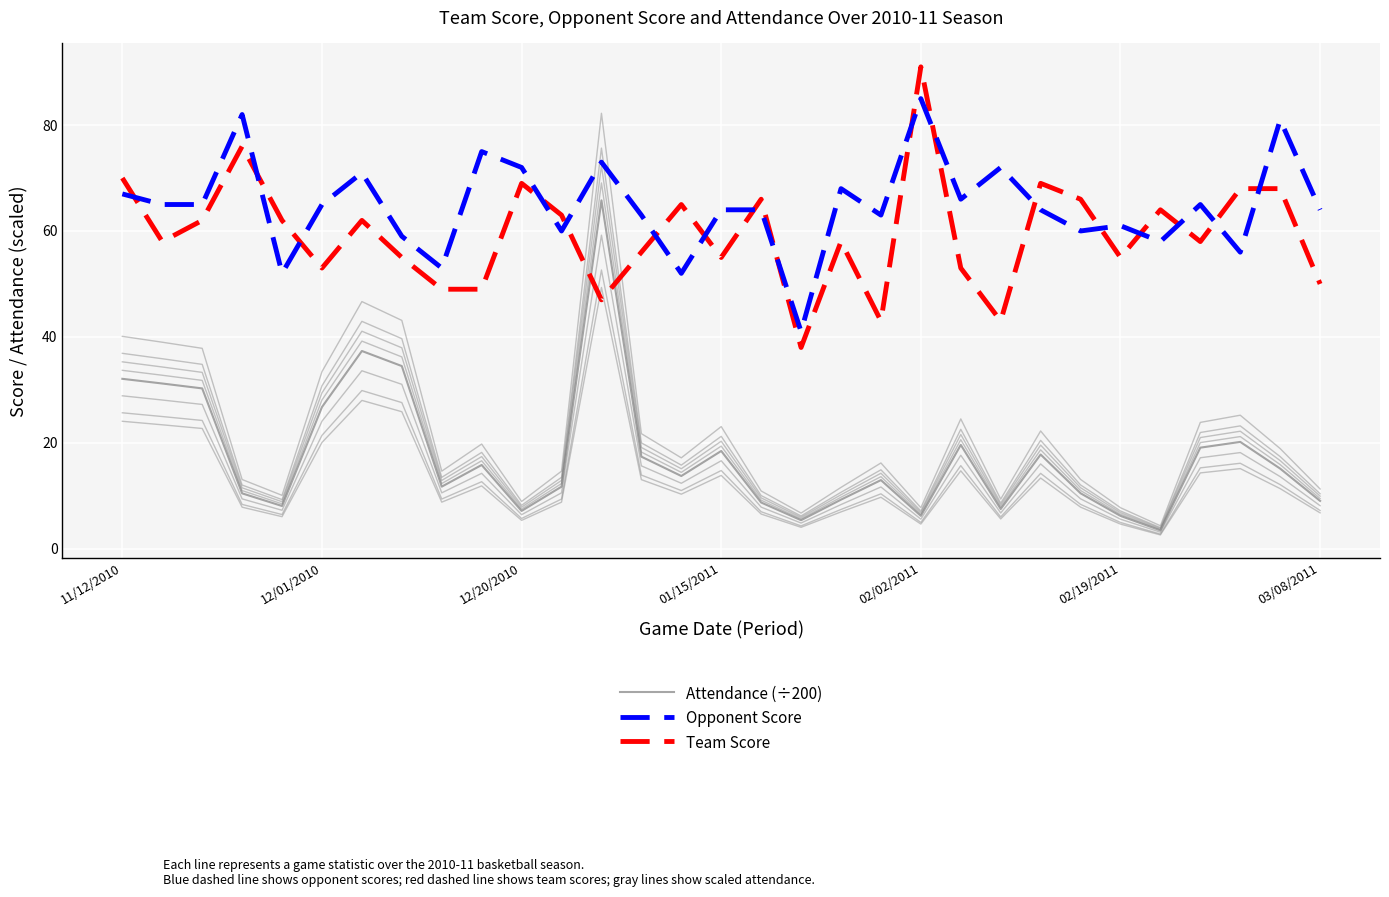

True or false: Team Score has a value of 31.5 at 21.

False